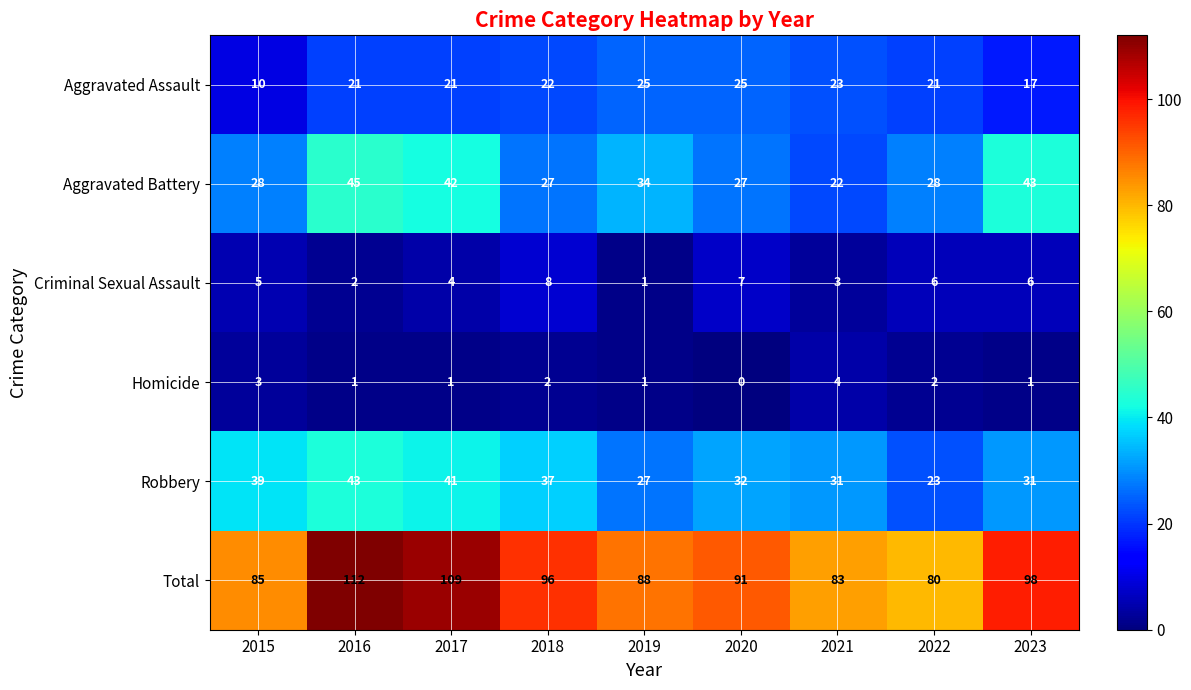

What is the average value of the Aggravated Battery series?

33